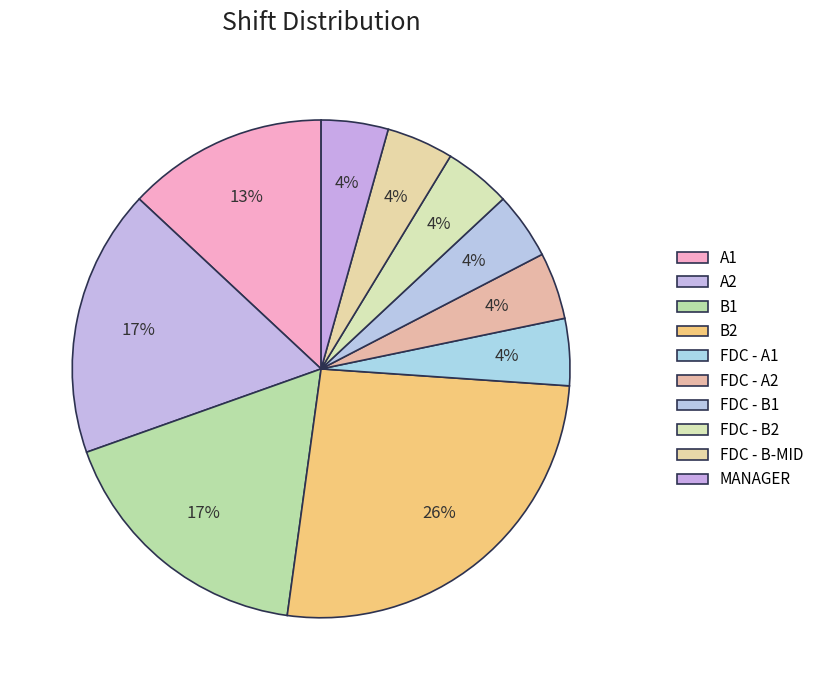

Count the number of slices in the pie.

10